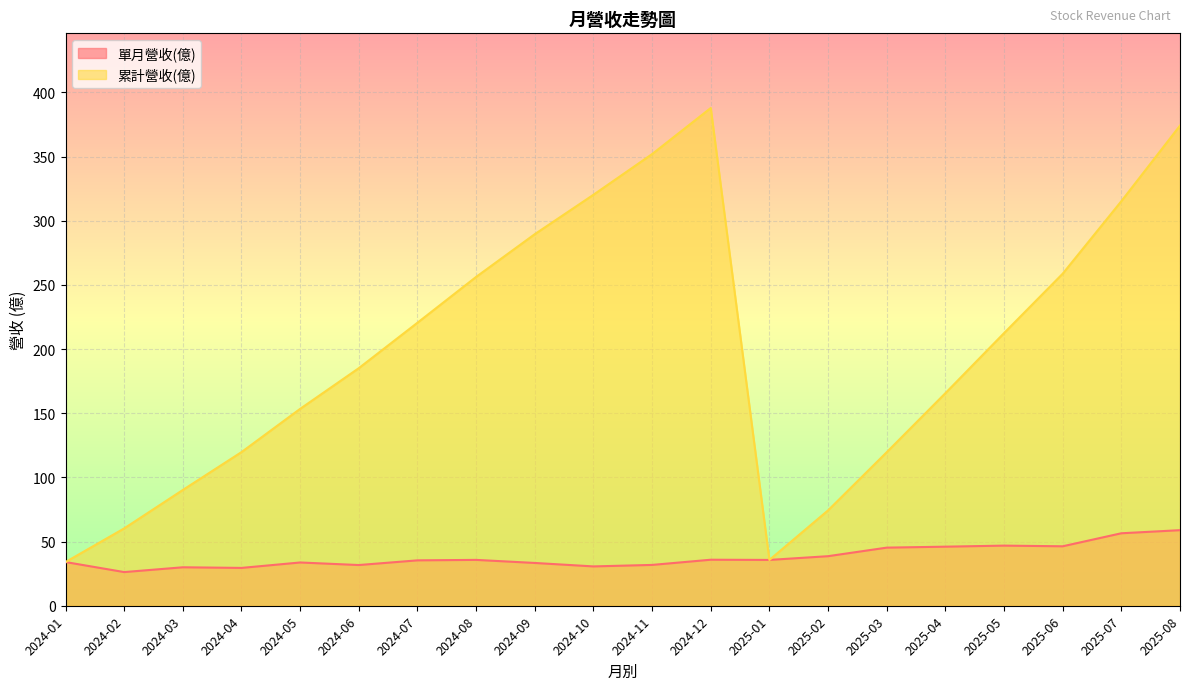

True or false: 累計營收(億) has a value of 153.4 at 2024-05.

True